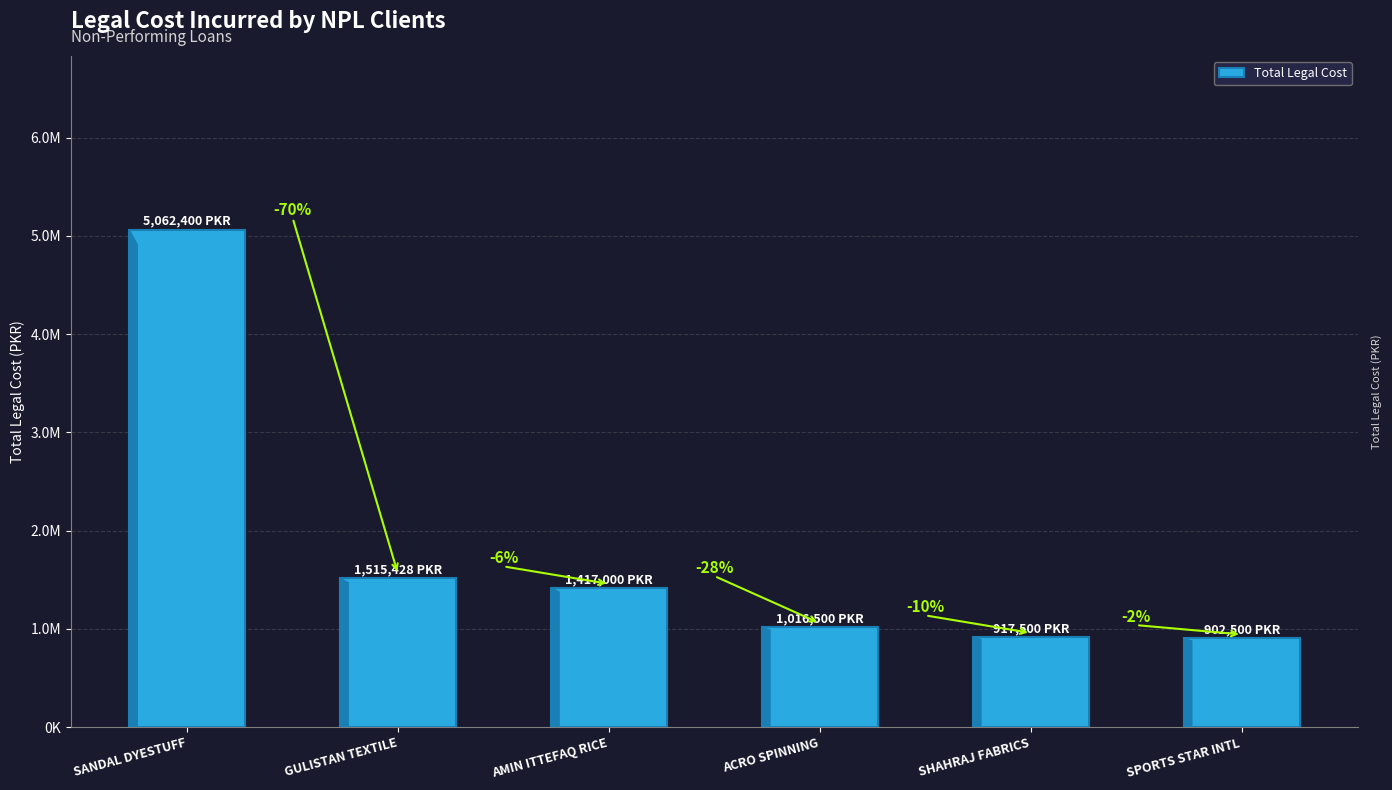

Does the chart contain any negative values?

No